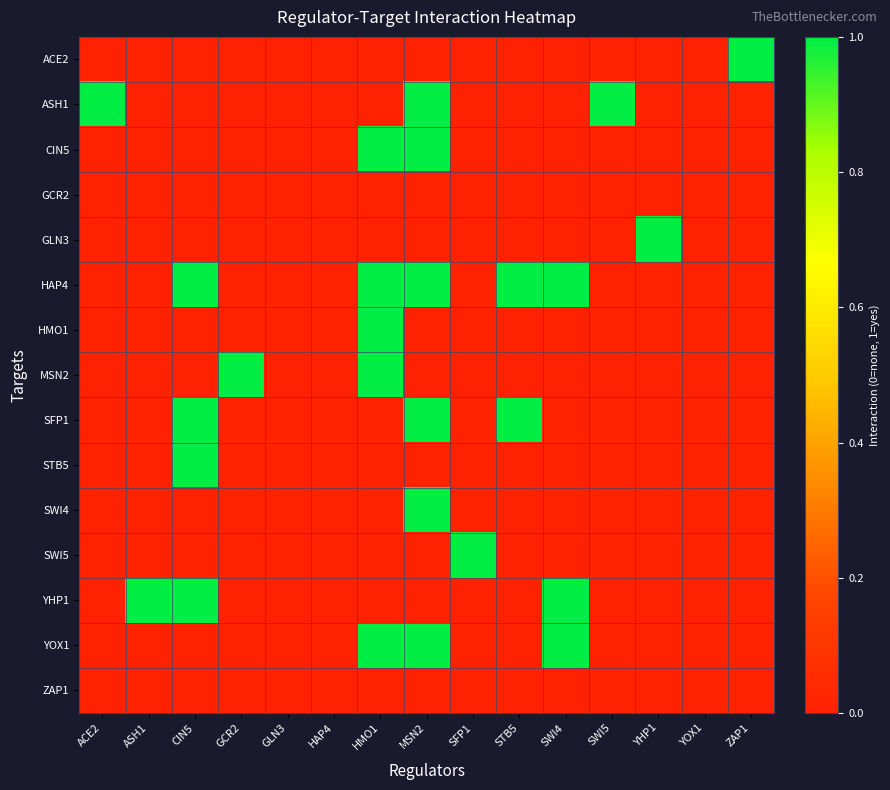

Which series changed the most between GCR2 and YOX1?

MSN2